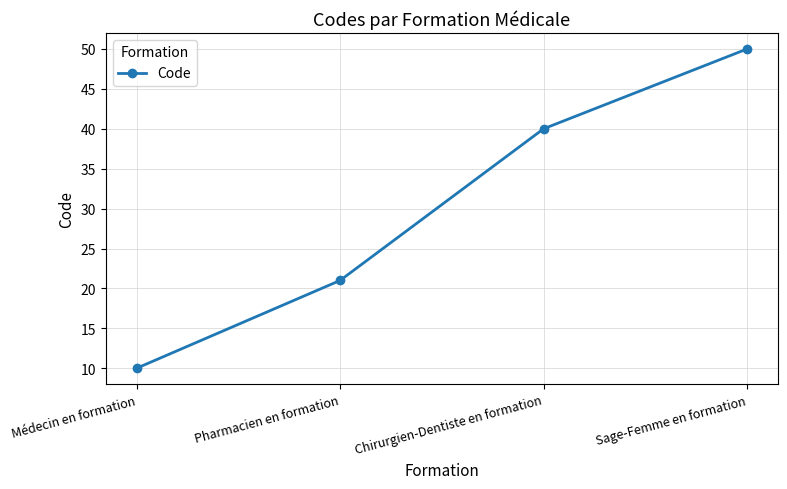

At which label is the value closest to 30?

Pharmacien en formation